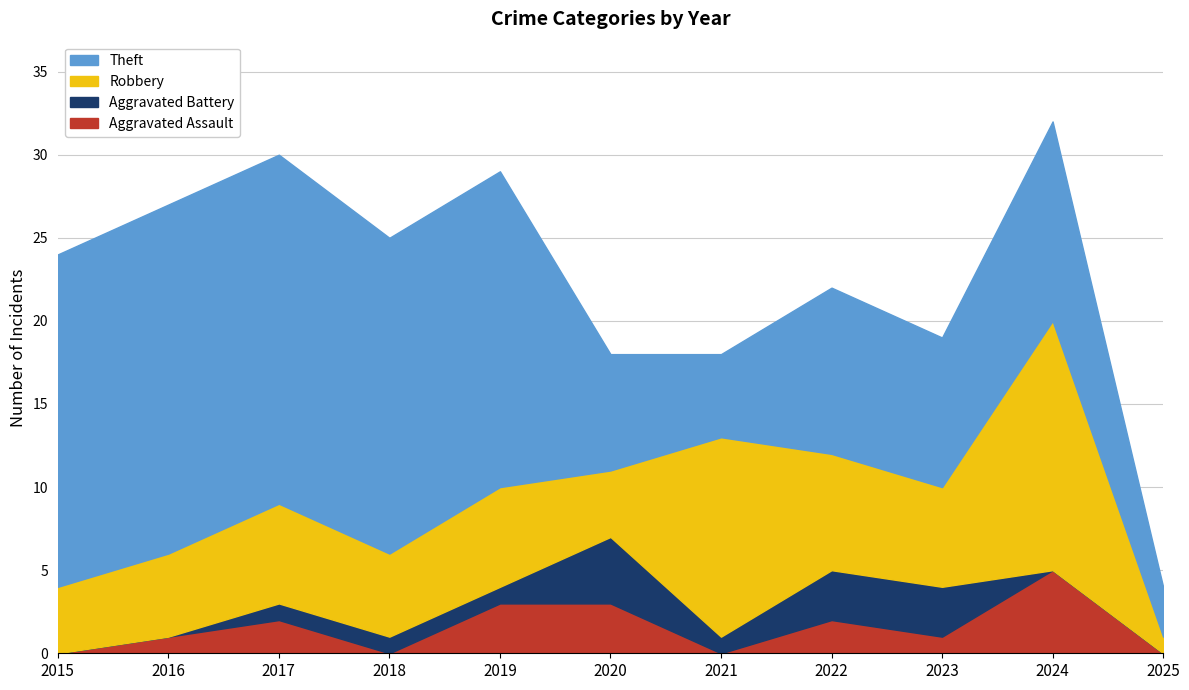

At 2021, list the series in order from smallest to largest.

Aggravated Assault, Aggravated Battery, Theft, Robbery